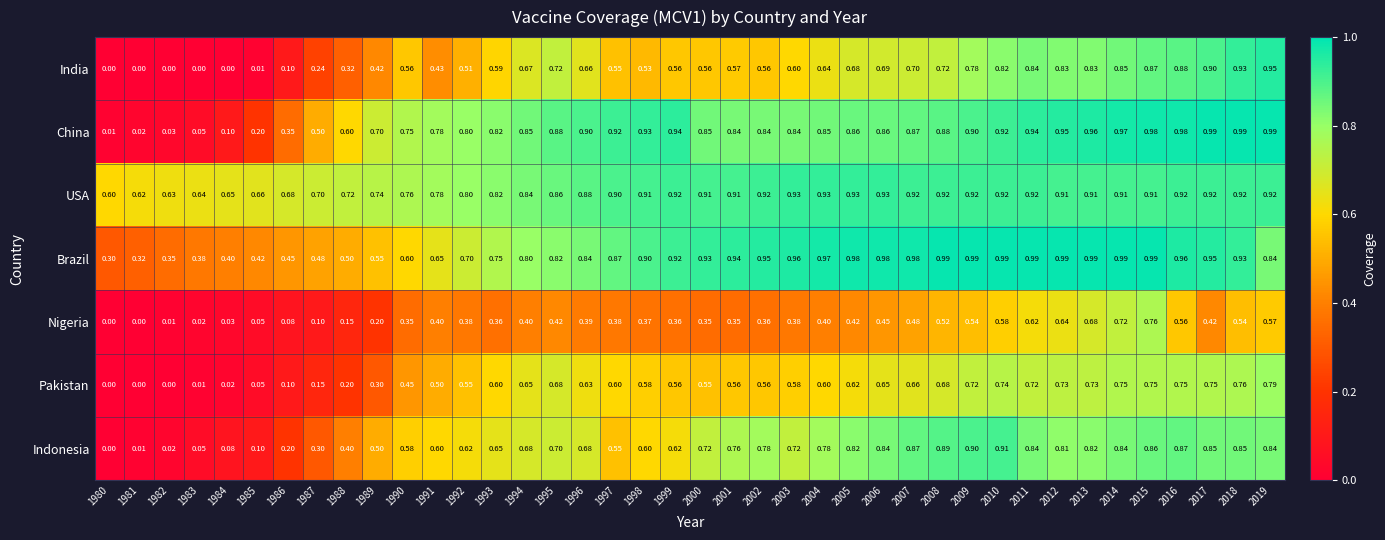

How many categories are shown in the chart?

40